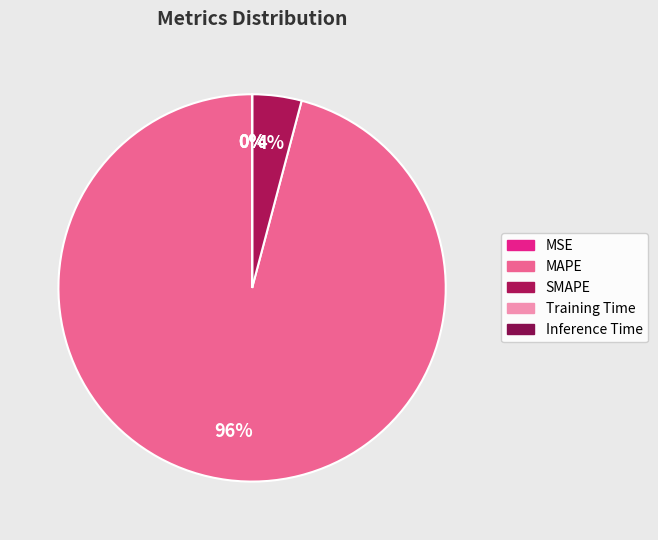

Which has a higher value, SMAPE or MSE?

SMAPE